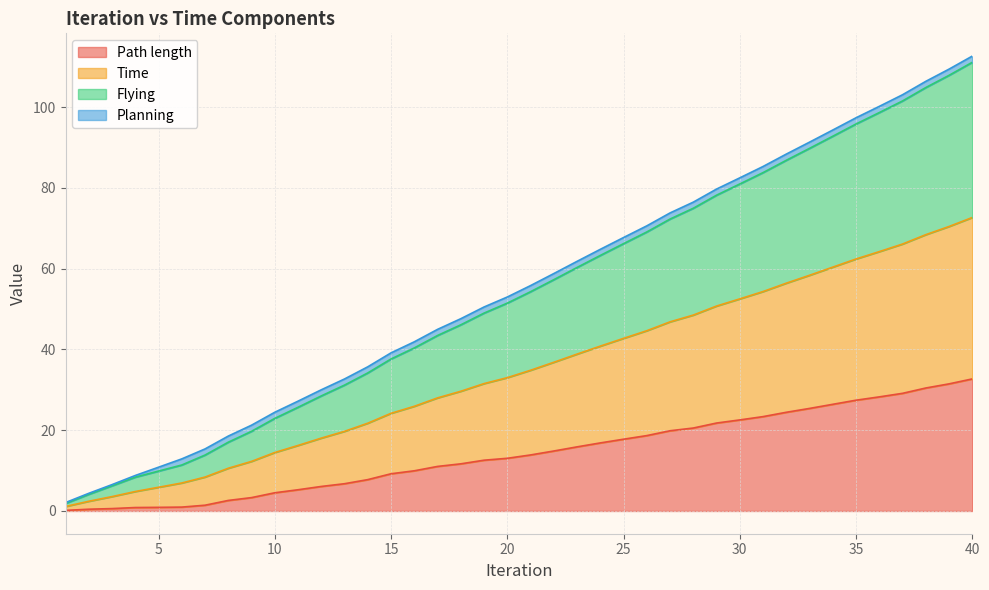

What is the highest value of the Path length series?

32.7